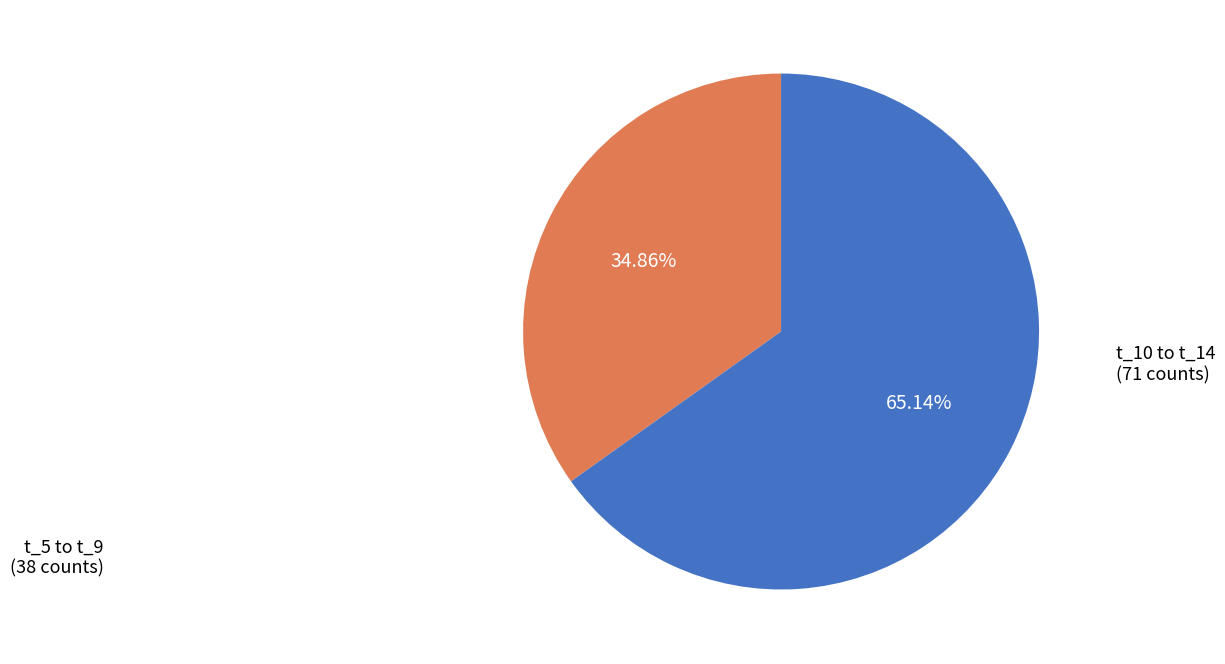

Is there any slice that represents more than half of the pie?

Yes